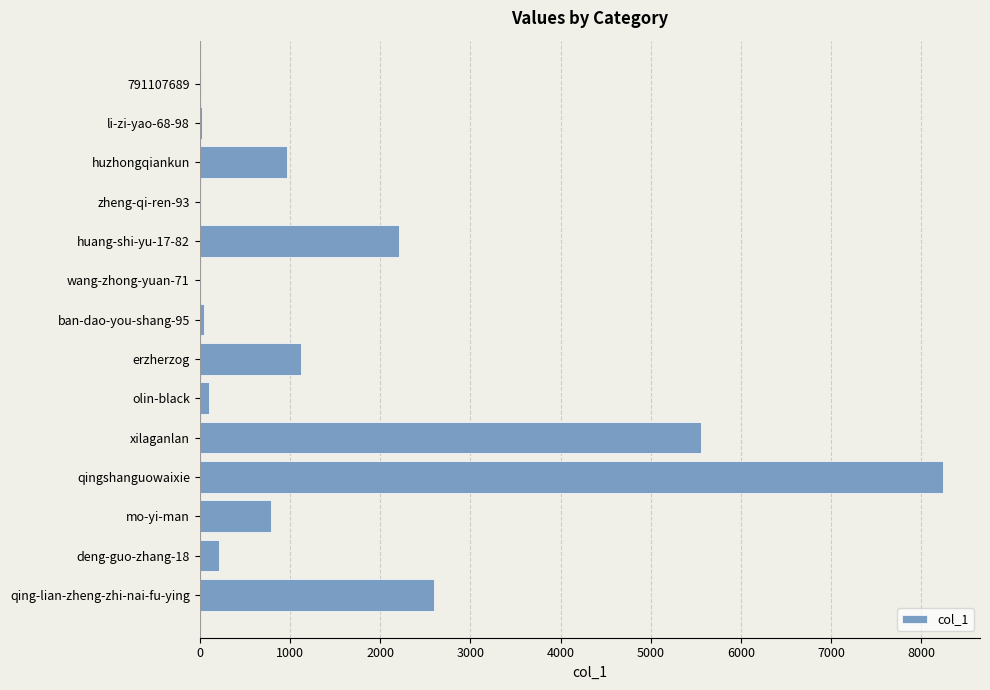

What is the greatest value displayed?

8237